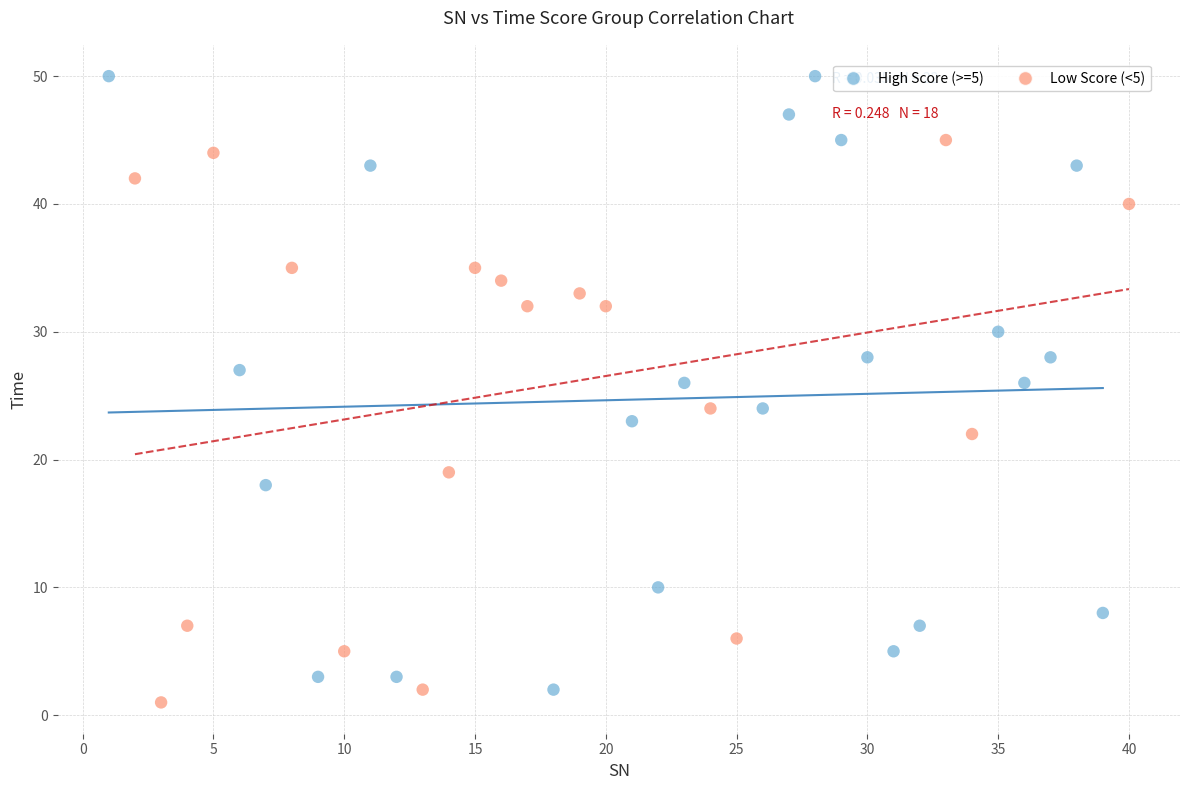

Which series contains the highest Y value?

High Score (>=5)